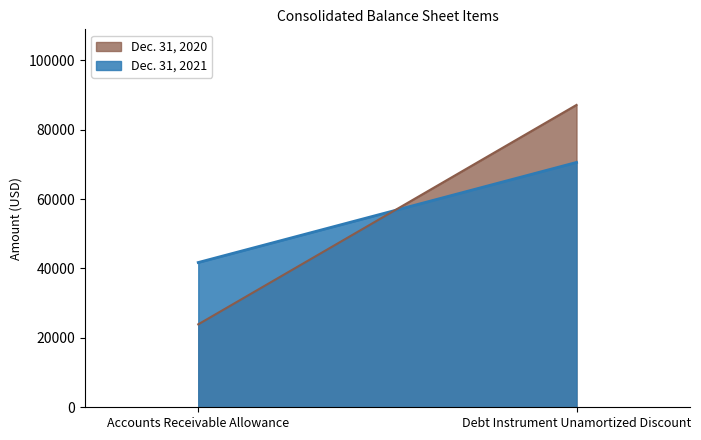

What are all the series names shown in the legend?

Dec. 31, 2020, Dec. 31, 2021